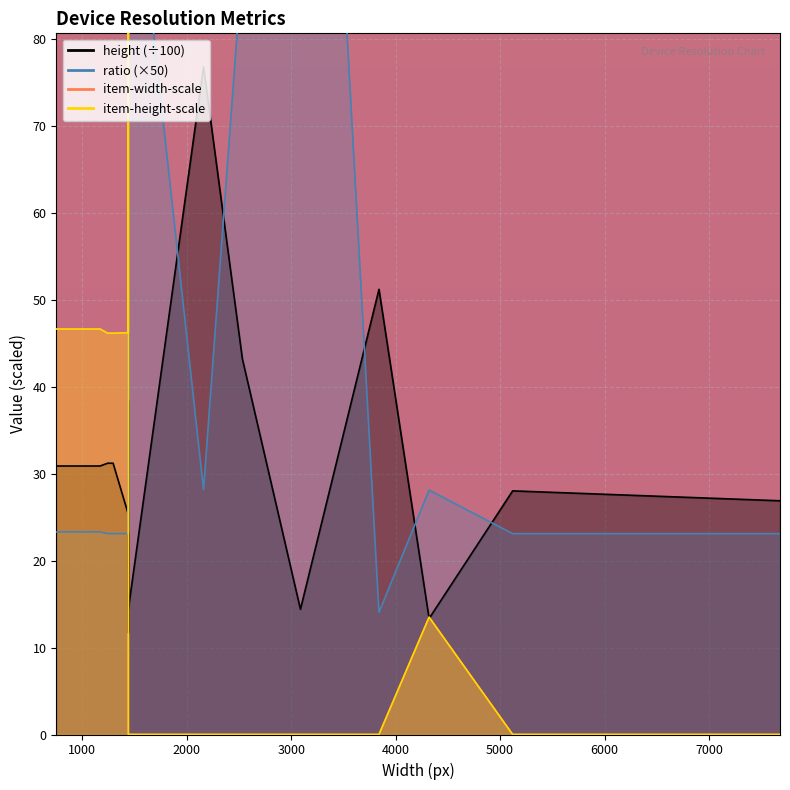

How many data points in height are above 30?

9